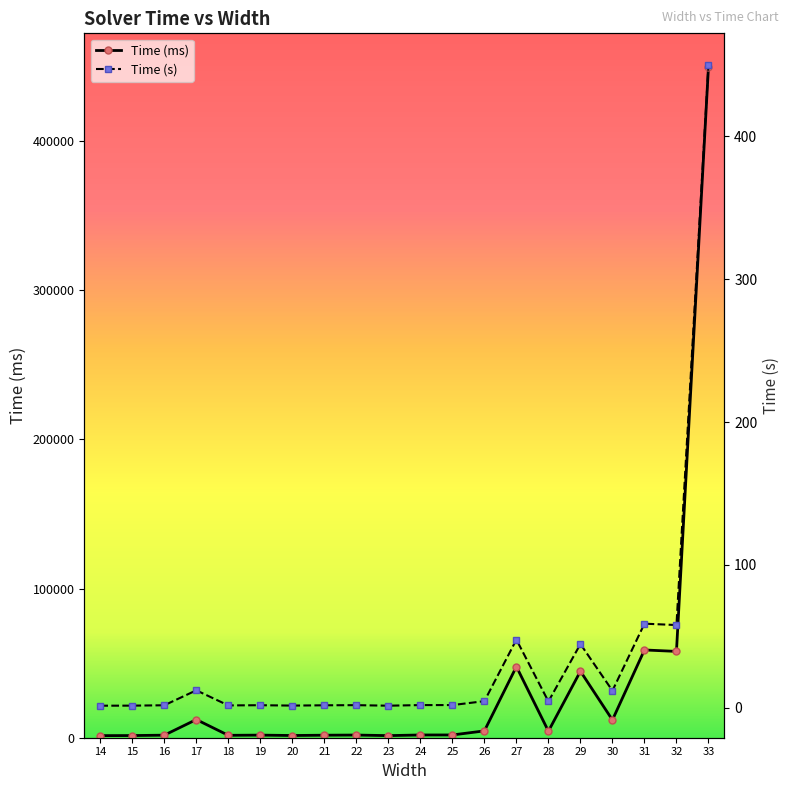

List the series in order of their peak value, lowest first.

Time (s), Time (ms)